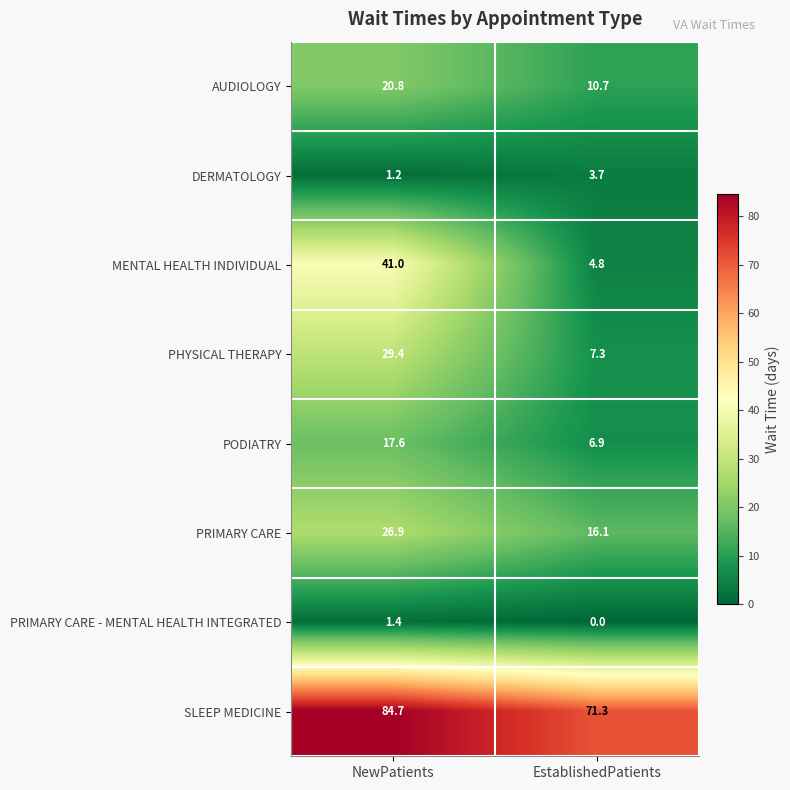

The PRIMARY CARE series shows 26.9 at NewPatients. True or false?

True